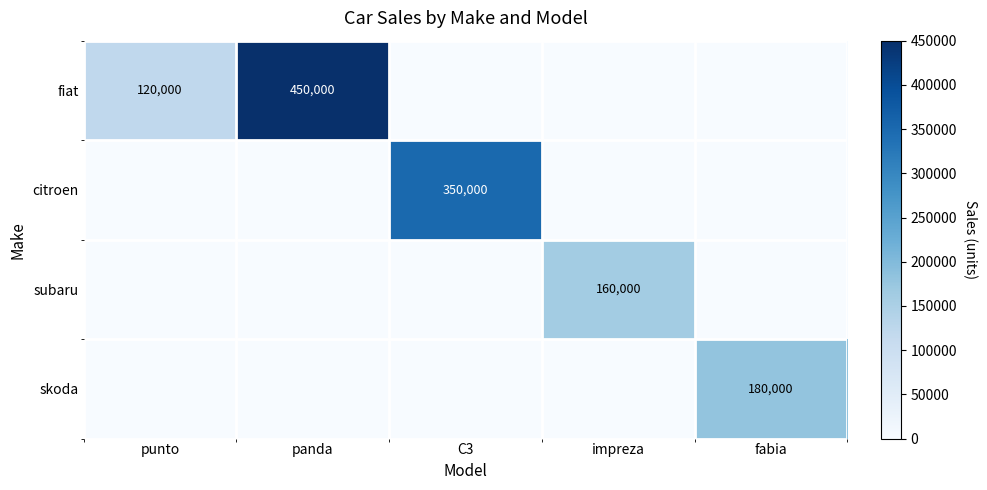

The citroen series shows 115618 at C3. True or false?

False